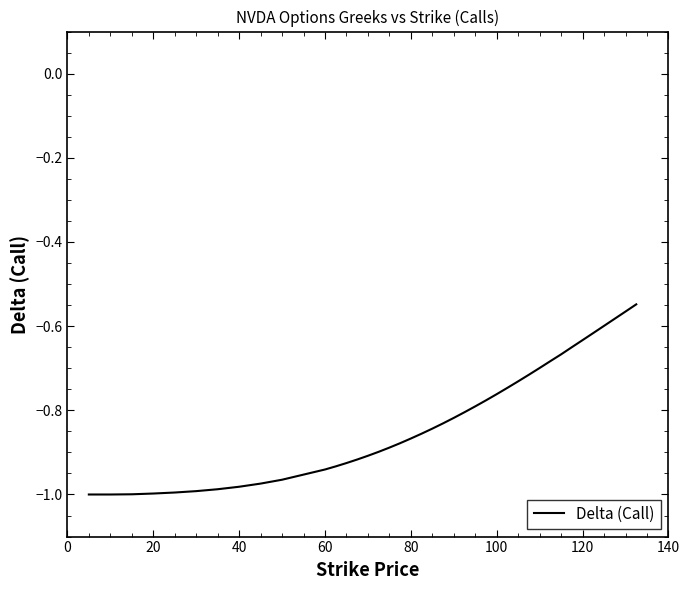

What is the difference between the maximum and minimum values?

0.5